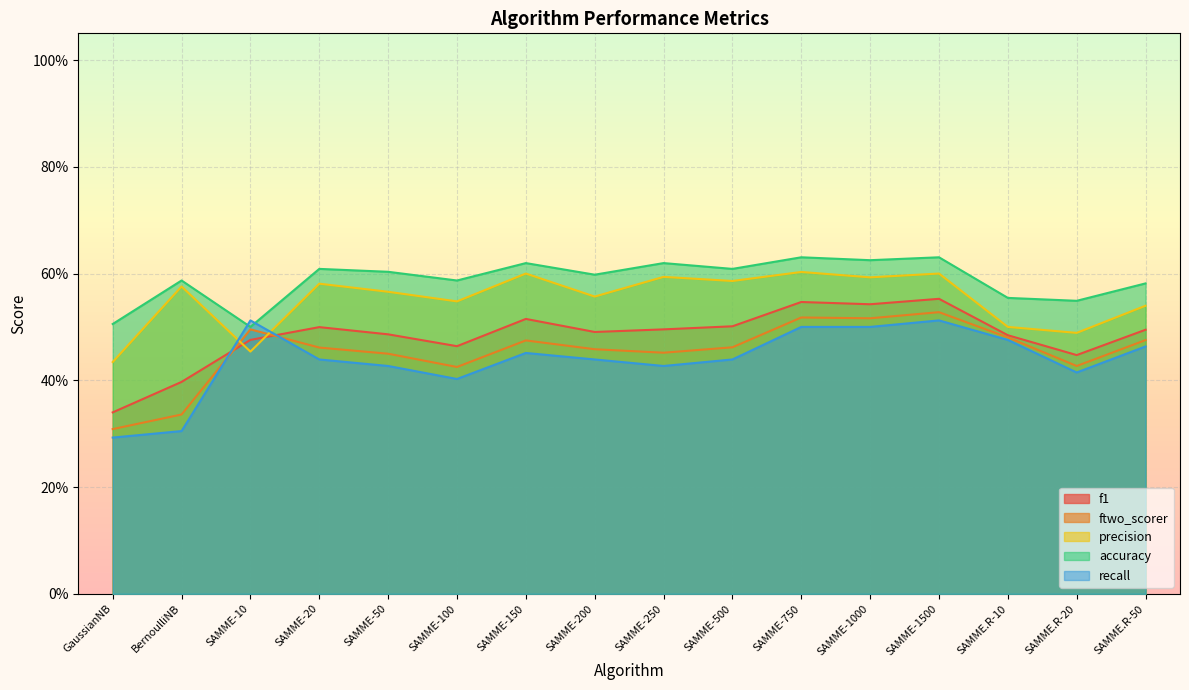

Count the number of data series in this chart.

5